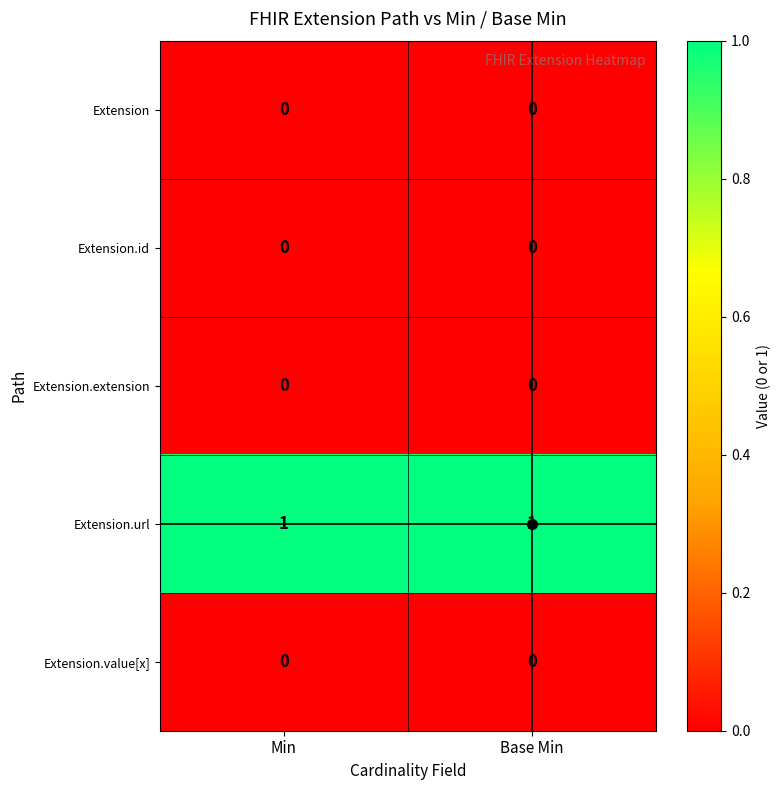

Which series has the largest total across all categories?

Extension.url